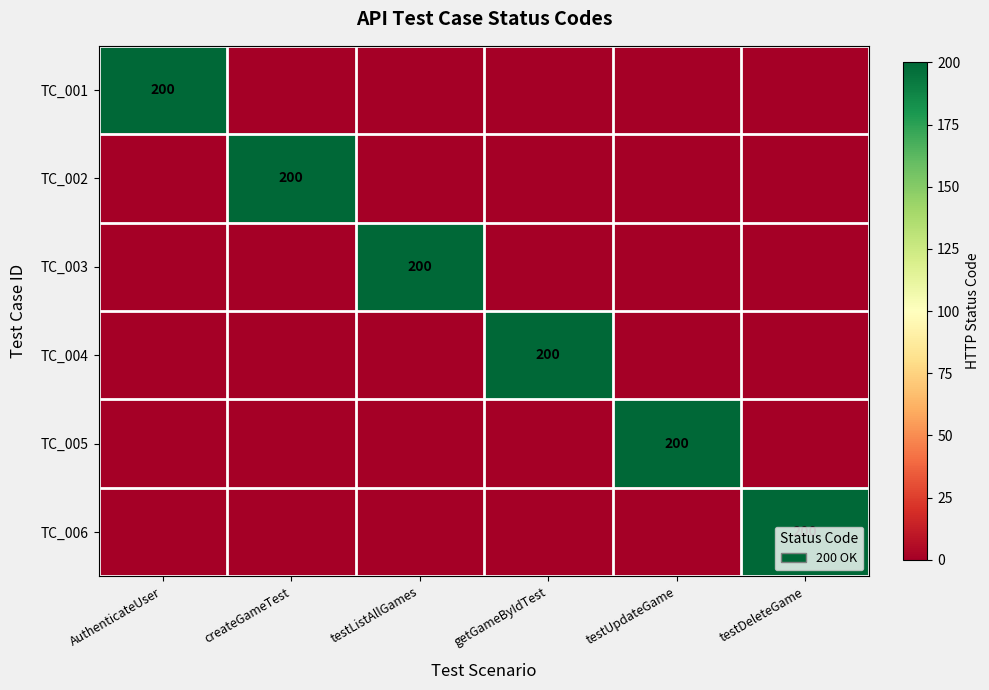

At which category does the chart reach its minimum across all series?

createGameTest